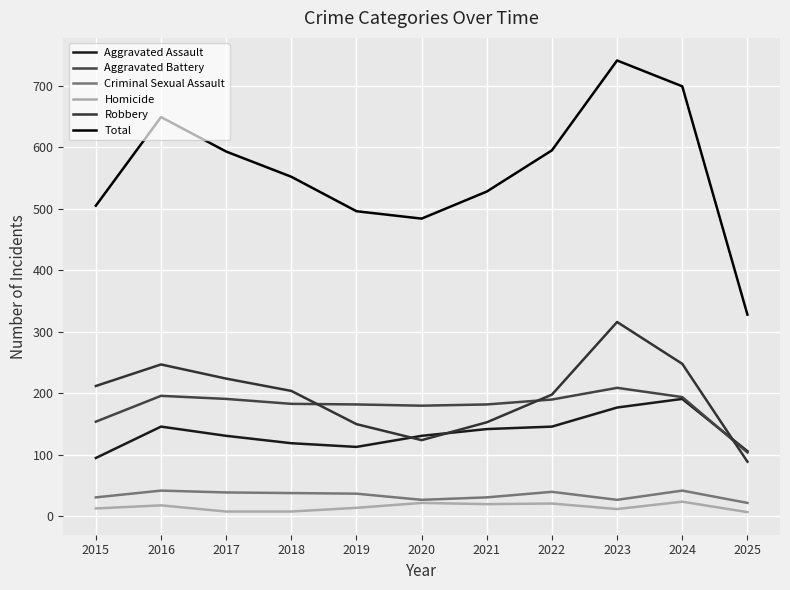

Where do Aggravated Assault and Robbery first cross each other?

2019 and 2020